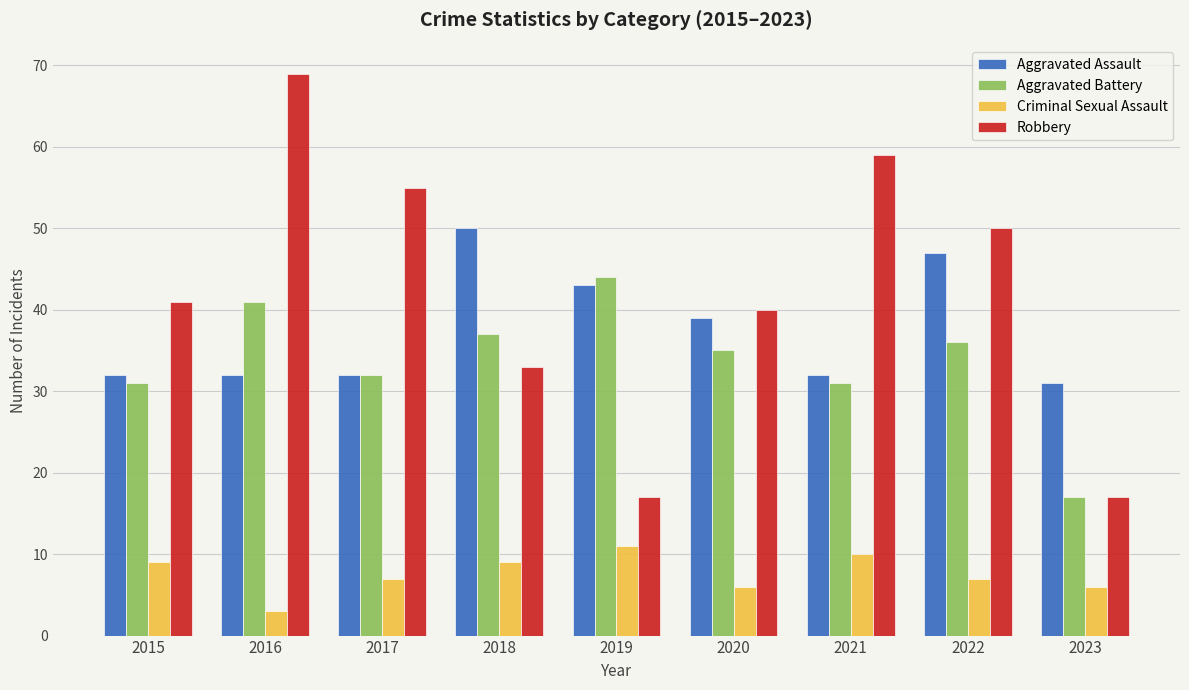

At which category is the sum across all series the highest?

2016